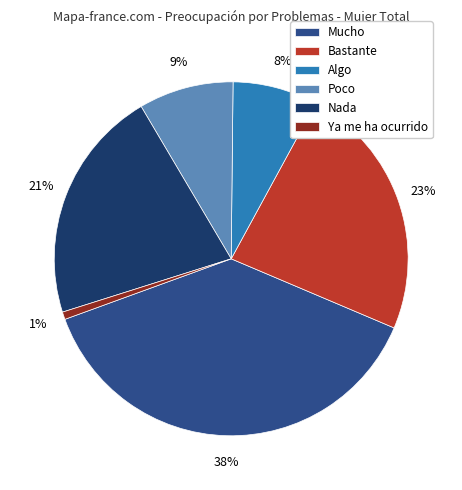

What is the smallest slice in the pie chart?

Ya me ha ocurrido